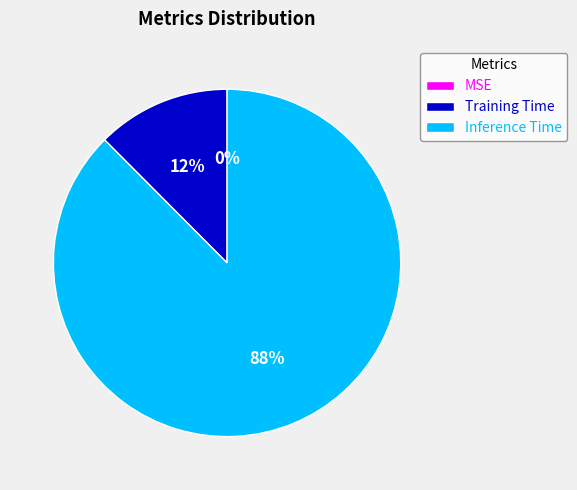

Is there any slice that represents more than half of the pie?

Yes